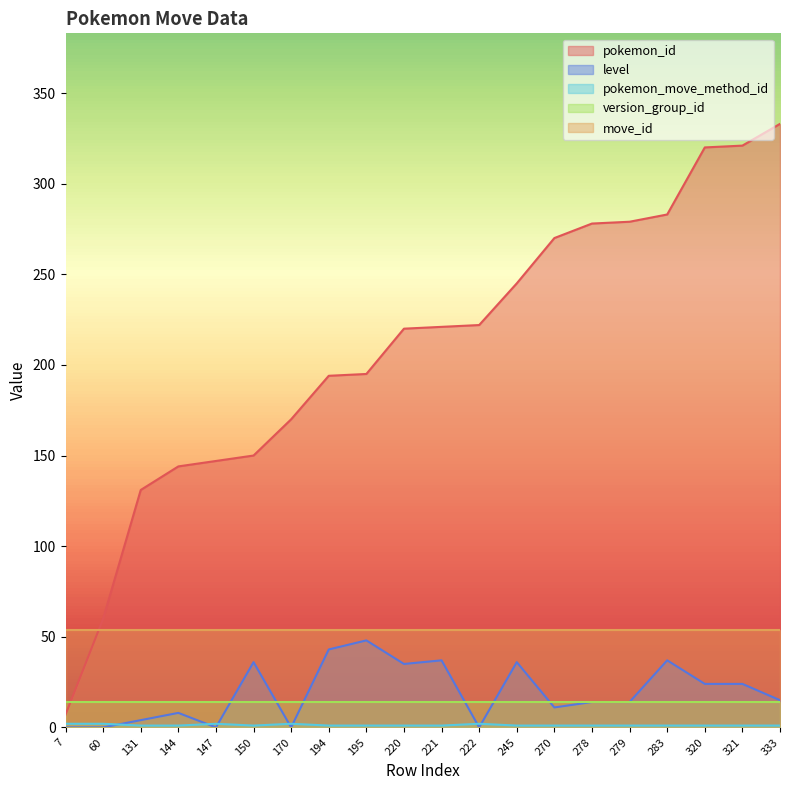

True or false: pokemon_move_method_id and pokemon_id cross at least once.

False